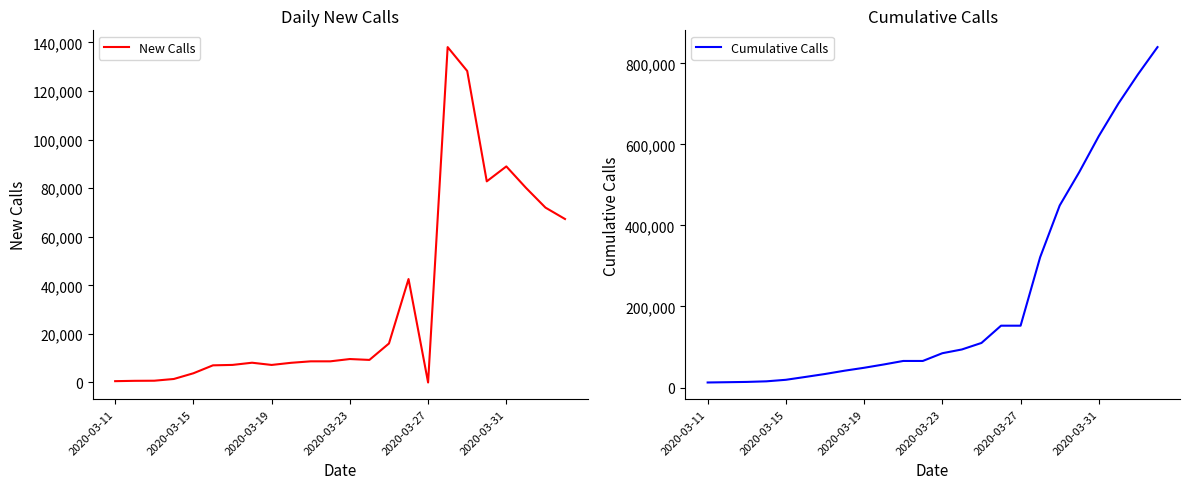

Count the number of data series in this chart.

2